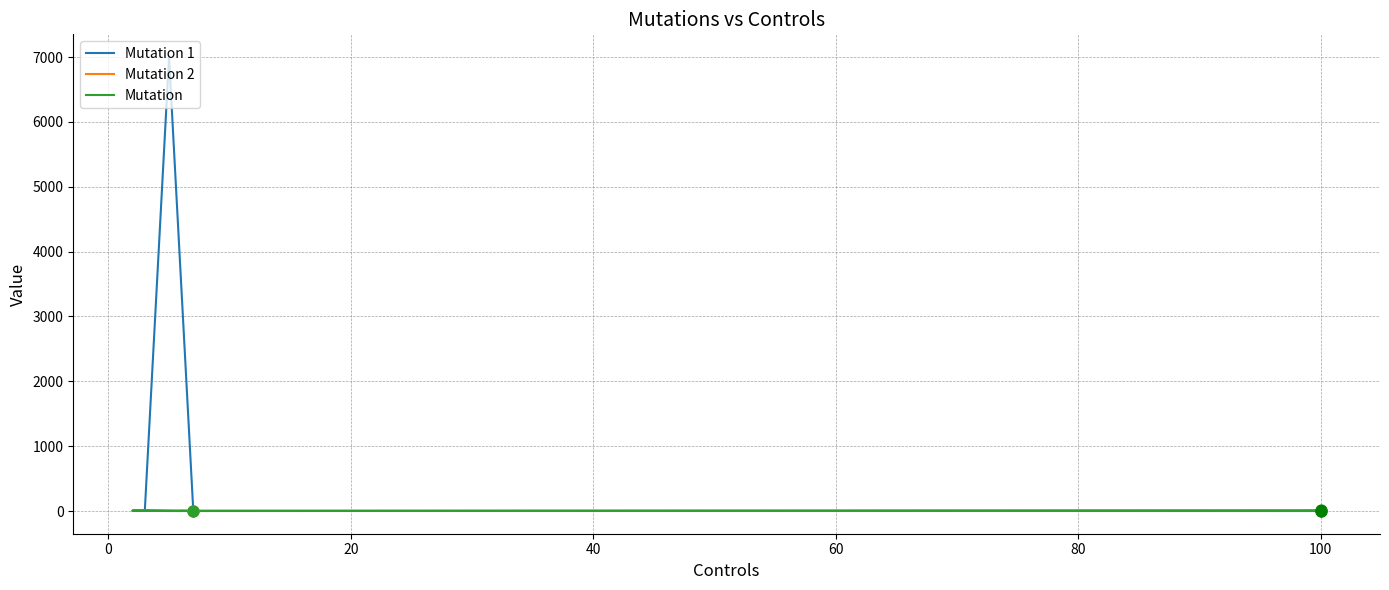

At how many categories does at least one series exceed 6838?

1